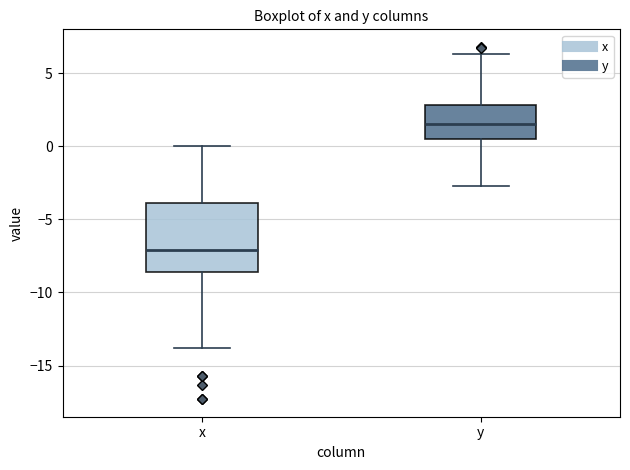

Comparing the boxes themselves (not the whiskers), which one is the tallest?

x